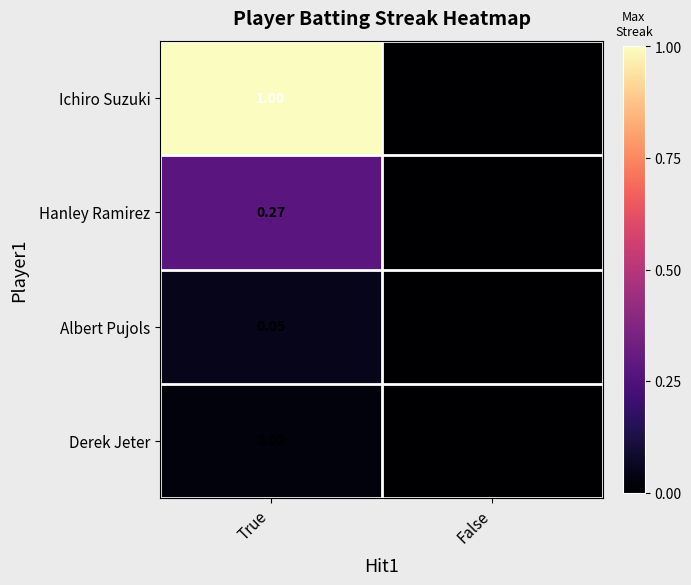

Is the value of Derek Jeter at False greater than the value of Ichiro Suzuki at True?

No